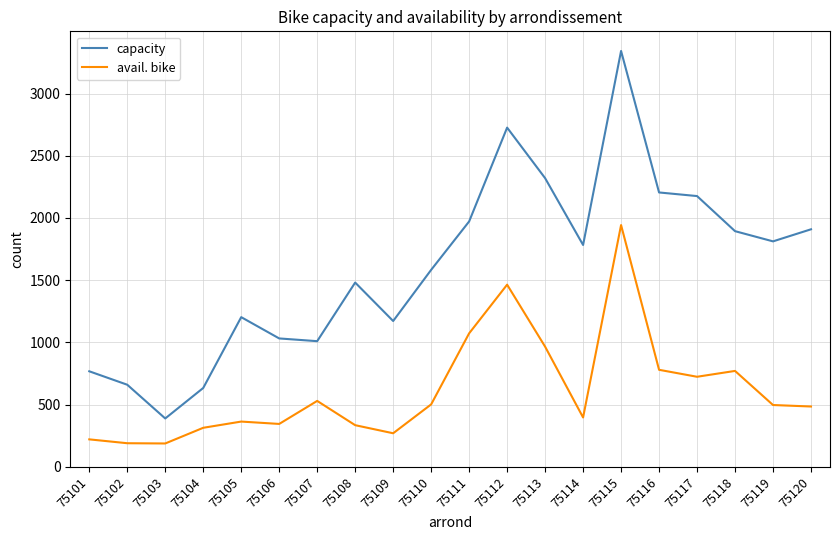

Does the chart display data point markers on the line(s)?

No